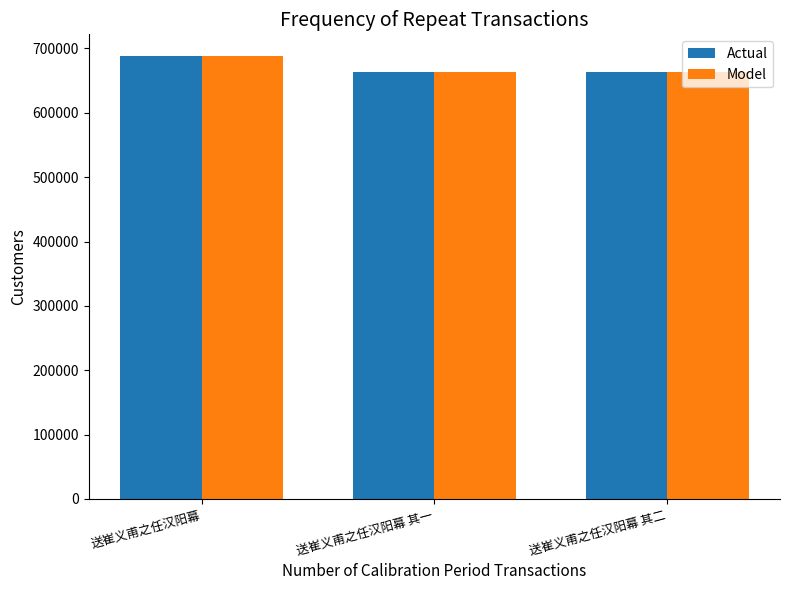

What position from the left is 送崔义甫之任汉阳幕 其二?

3